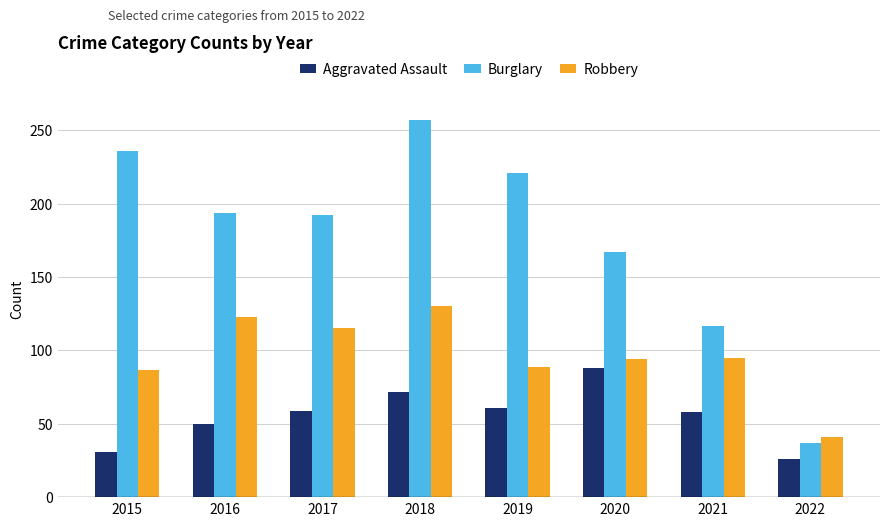

Is the value of Aggravated Assault at 2021 greater than the value of Burglary at 2015?

No